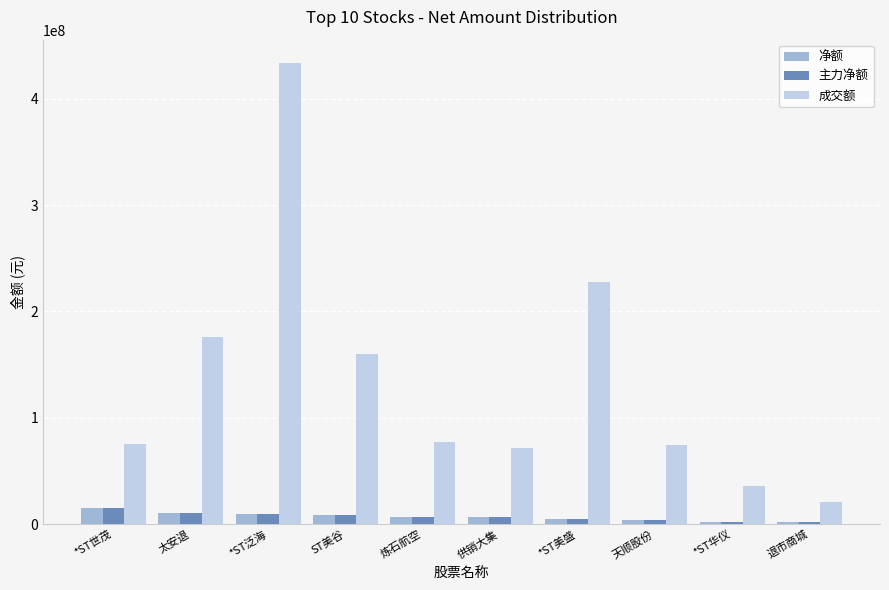

What is the label of the 5th bar from the right?

供销大集